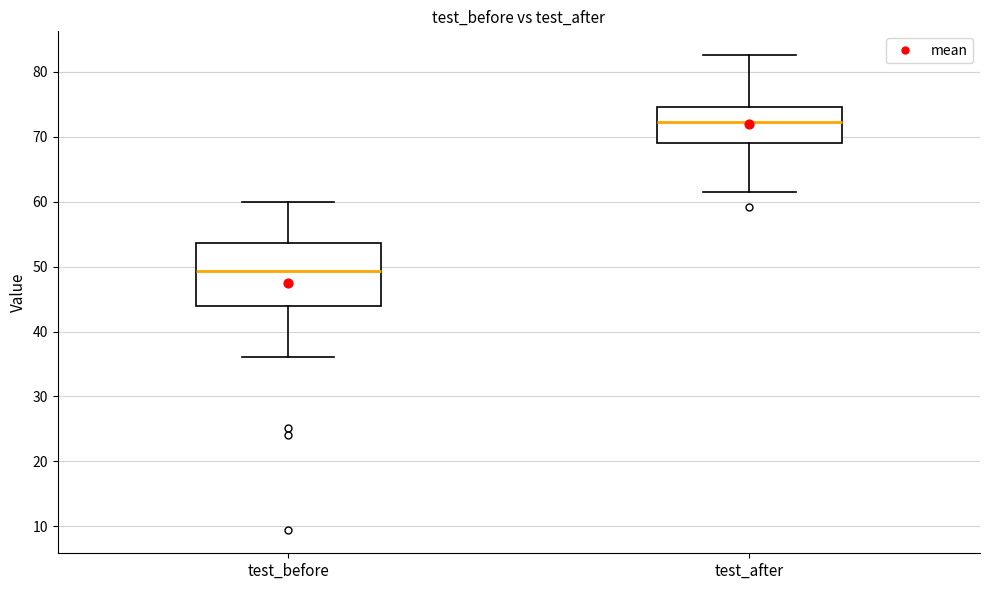

Where is the lower edge of the box for test_after on the y-axis? The values are not printed on the chart, so give them approximately, as read against the axis.

69